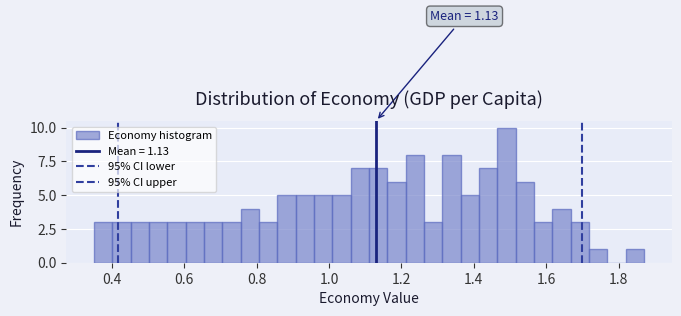

Read against the x-axis, roughly where is the centre of the tallest bar?

1.50